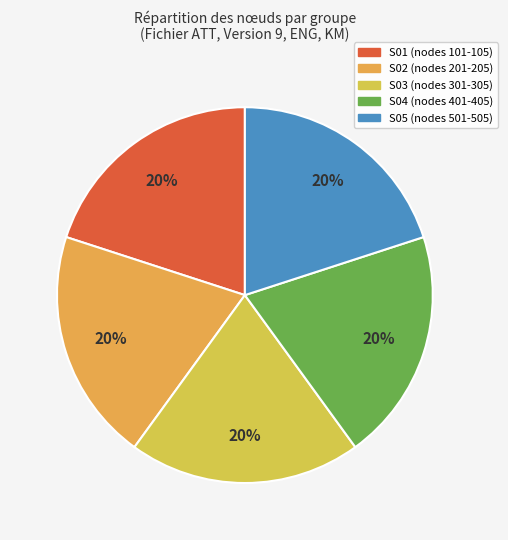

How many slices are in this pie chart?

5